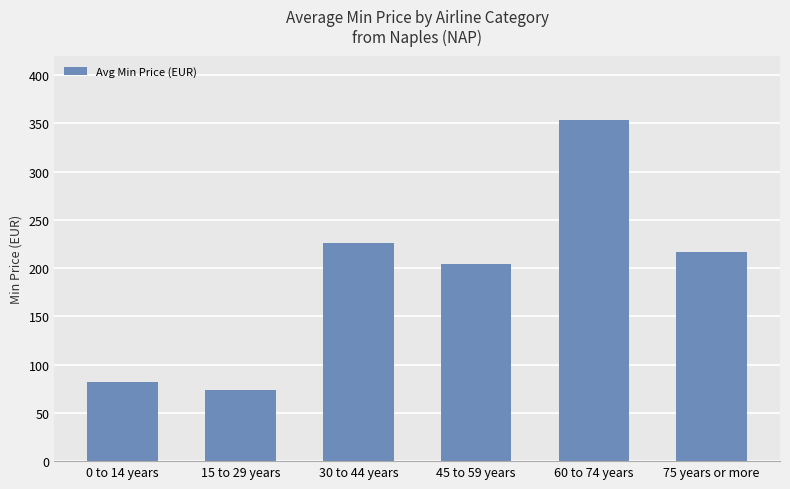

At which category does the chart reach its minimum across all series?

15 to 29 years